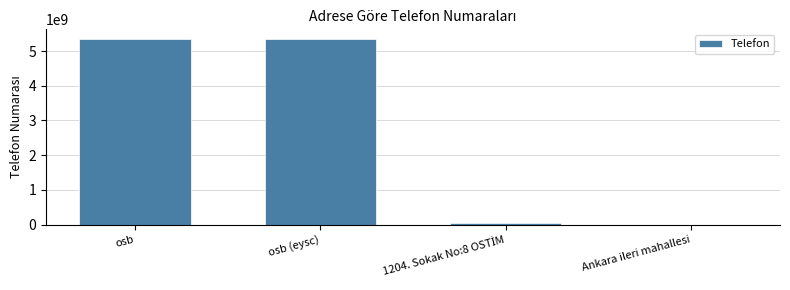

What is the sum of all values?

10768469607